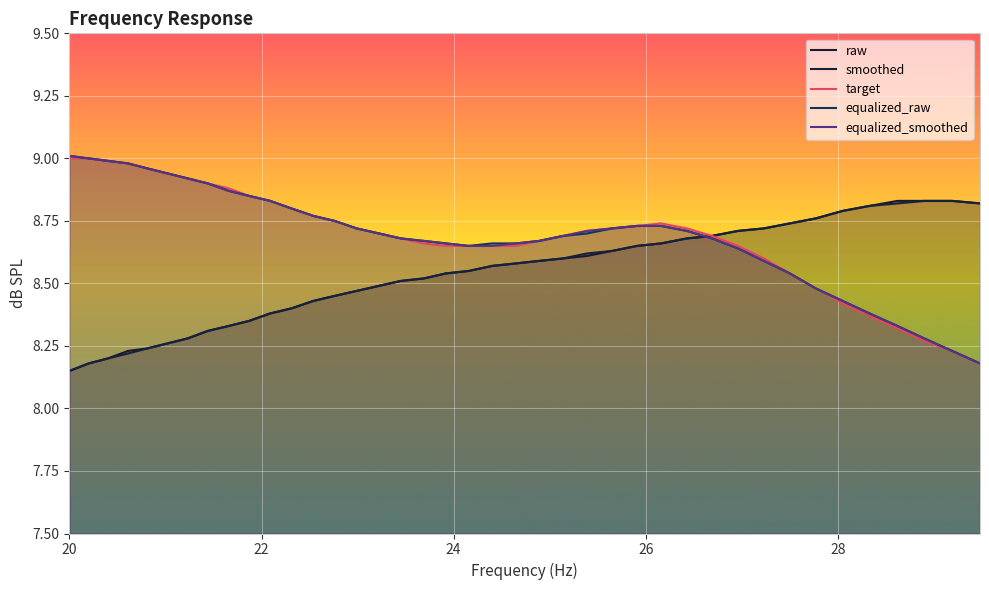

True or false: equalized_raw and equalized_smoothed intersect in this chart.

False